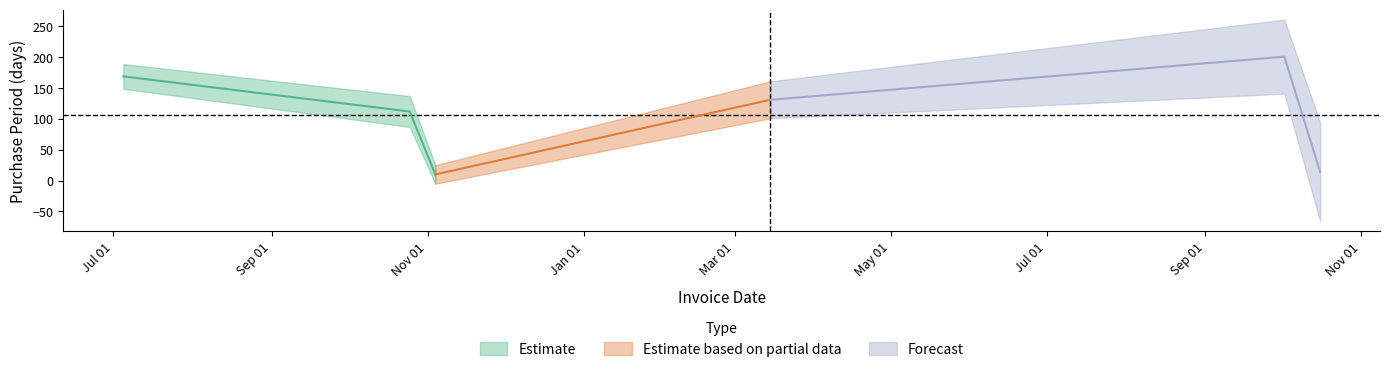

What is the approximate value at 2017-03-15, to the nearest 50?

150